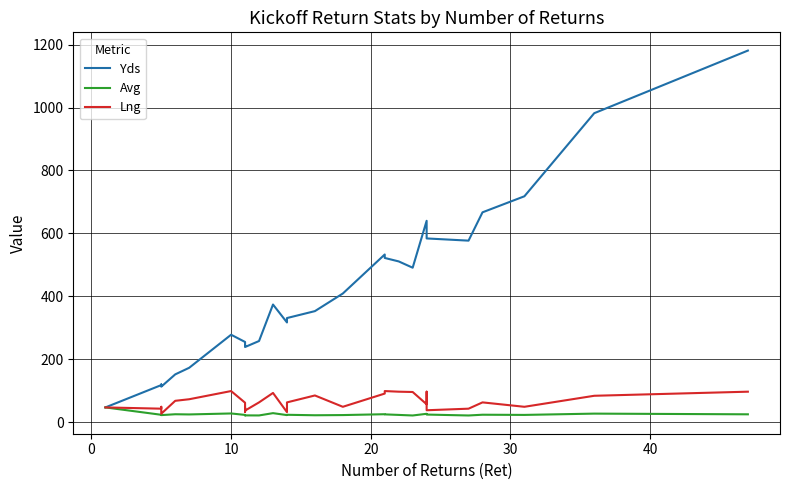

What is the difference between the maximum and minimum values in the Avg series?

25.6